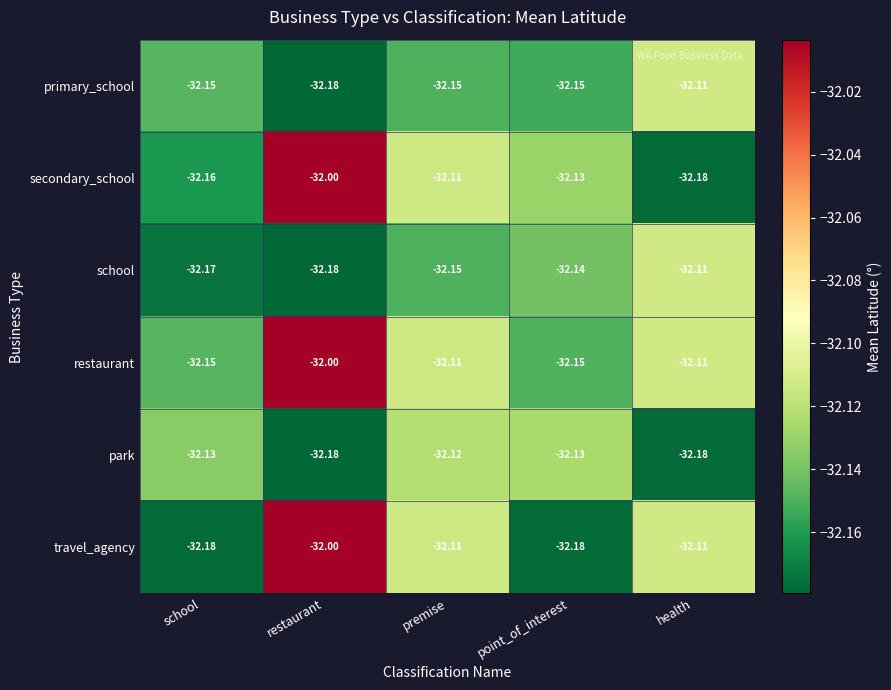

Which series has the largest total across all categories?

restaurant